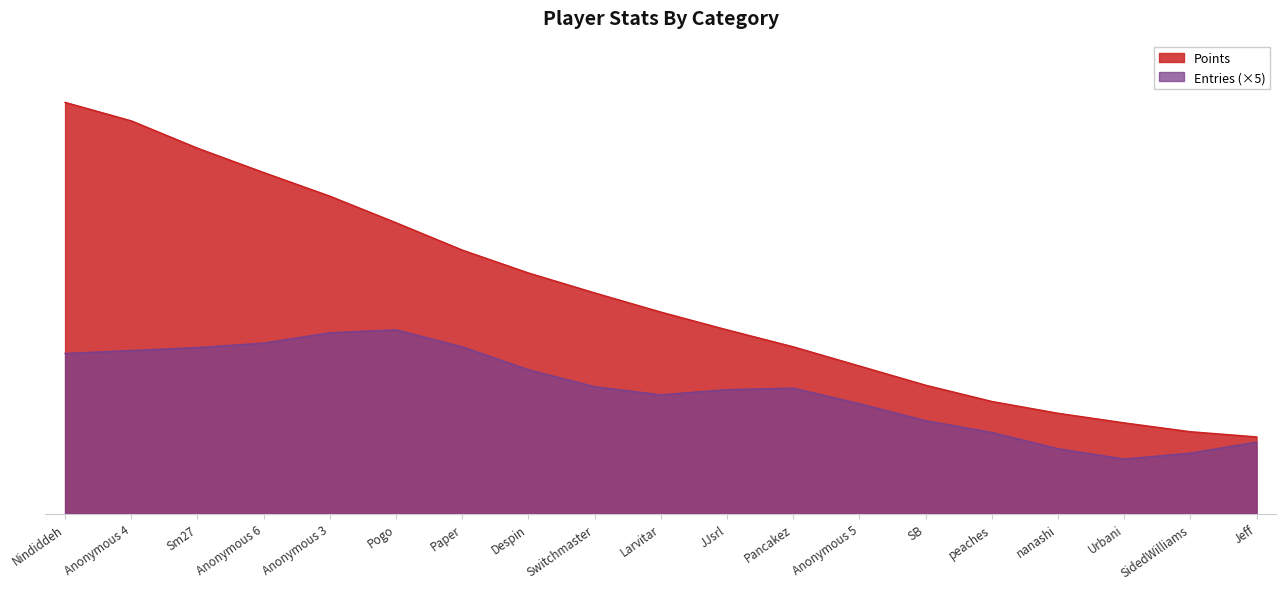

Is it true that Medals equals 12 at Pogo?

False